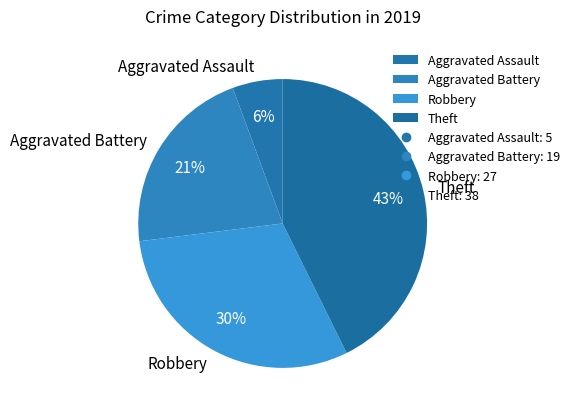

Which slice is the smallest?

Aggravated Assault